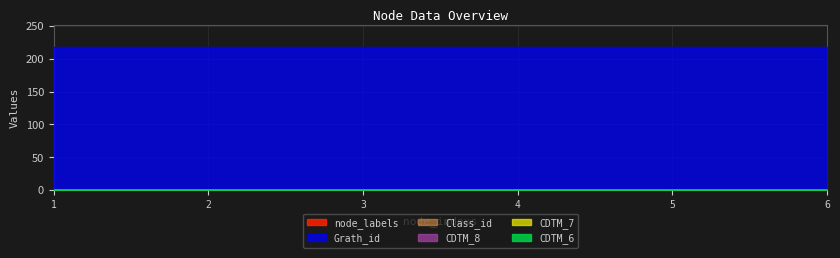

The Grath_id series shows 90 at 3. True or false?

False